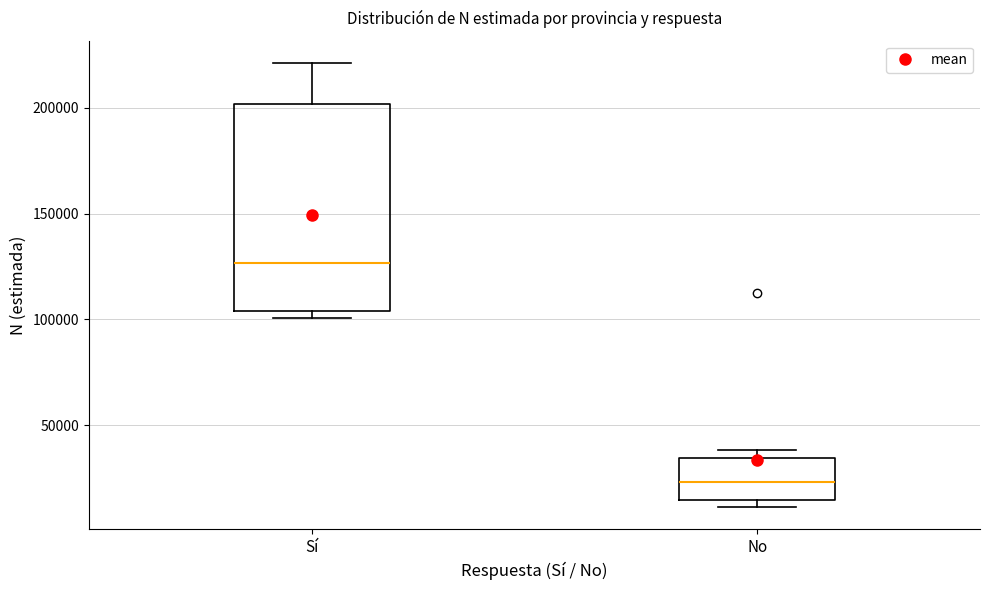

Reading left to right, read every box against the y-axis: the position of its median line, the range the box covers, and the ends of its whiskers. The values are not printed on the chart, so give them approximately, as read against the axis.

Sí: median 125000, box 105000 to 200000, whiskers 100000 to 220000
No: median 25000, box 15000 to 35000, whiskers 10000 to 40000